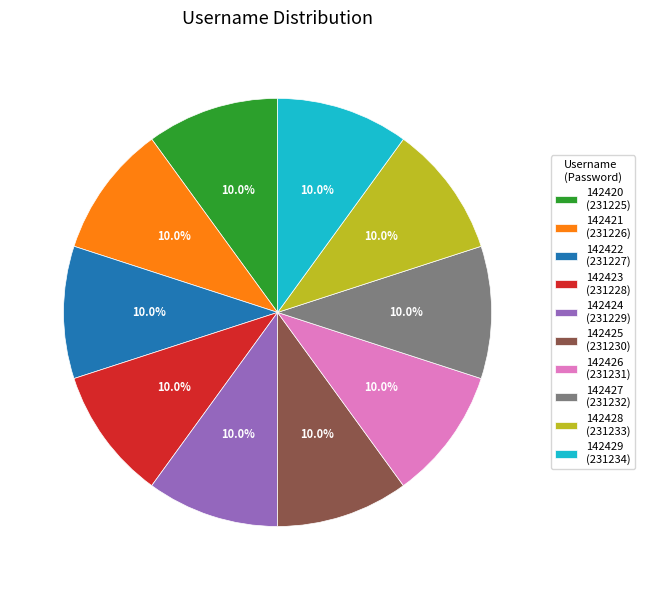

What is the ratio of the value at 142422 to the value at 142427?

1.0